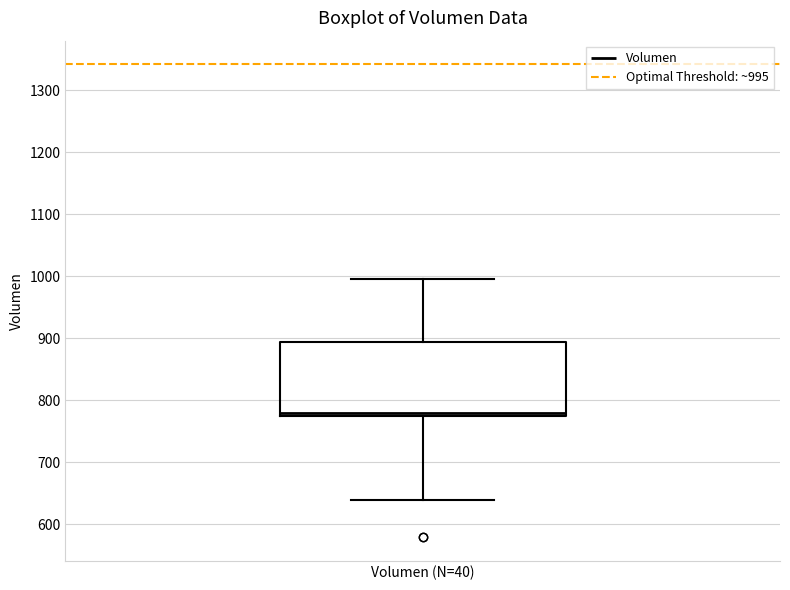

Where is the upper edge of the box for Volumen (N=40) on the y-axis? The values are not printed on the chart, so give them approximately, as read against the axis.

890